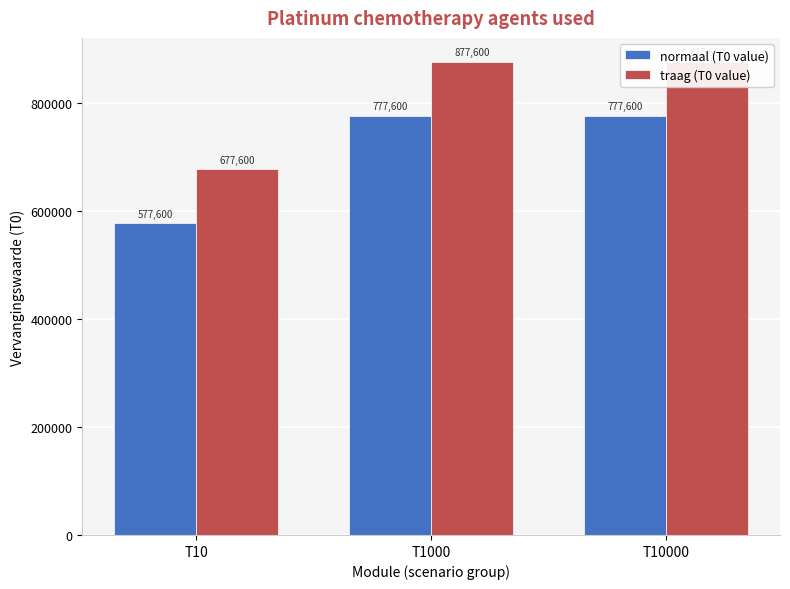

What is the total value across all series at T10000?

1655200